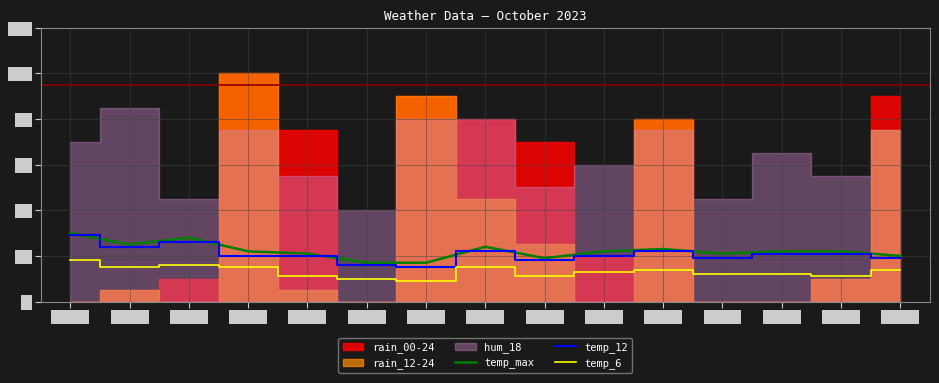

What is the value of the temp_max point at the 11th from the left?

23